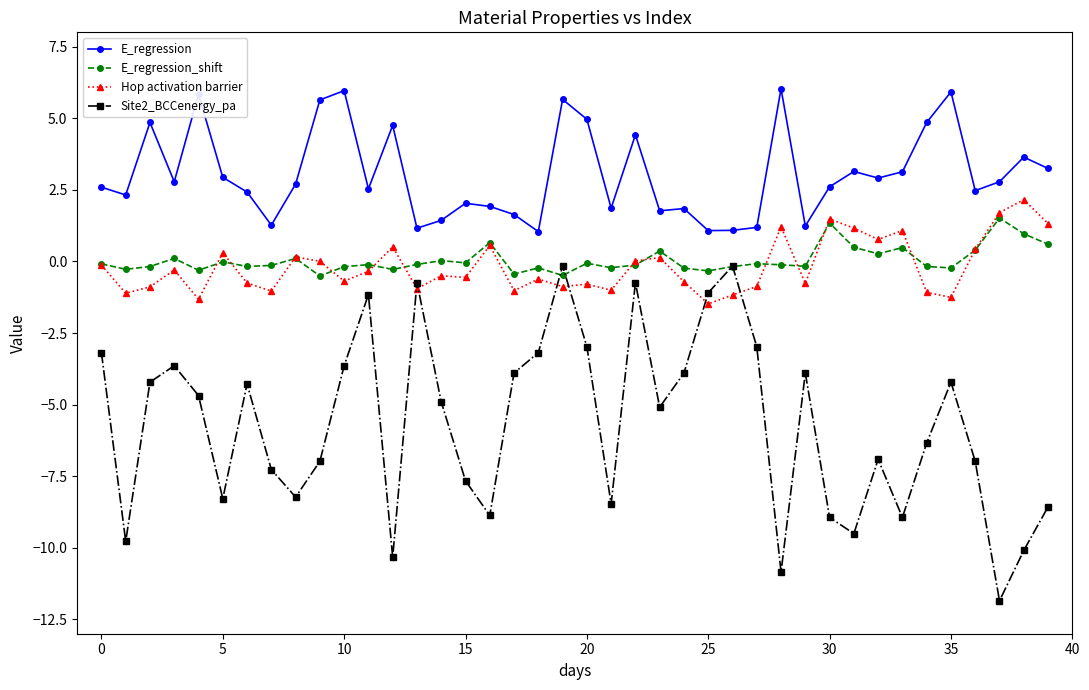

Which series has the largest total across all categories?

E_regression